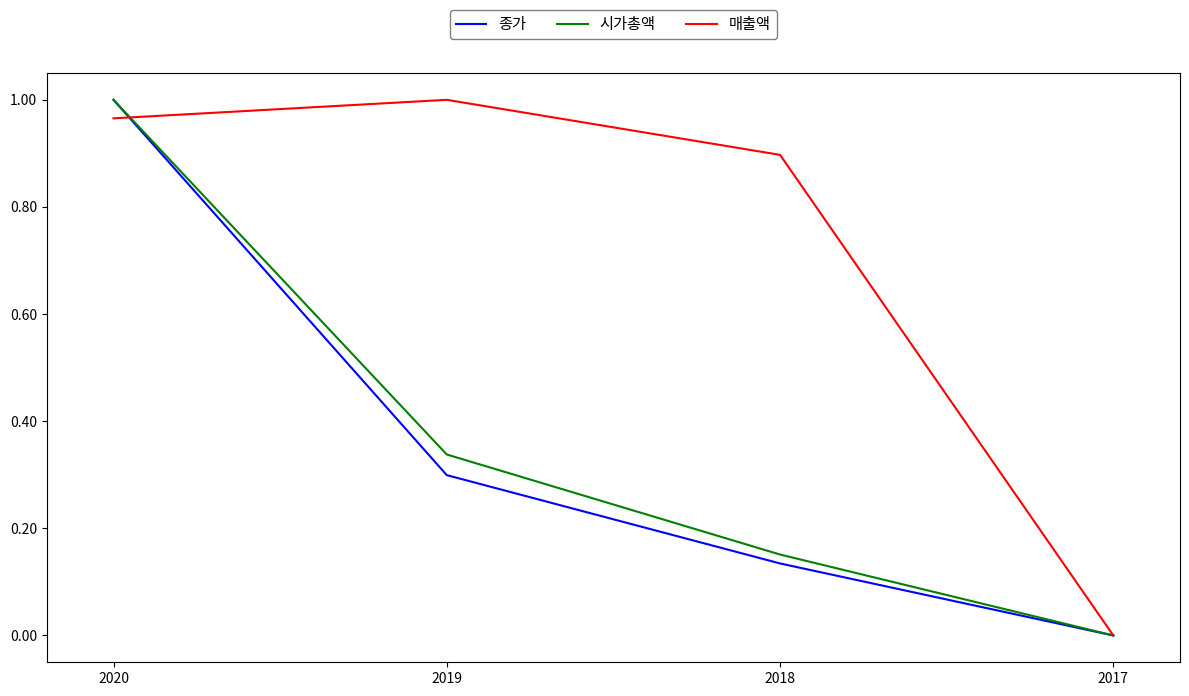

Which series has the largest total across all categories?

매출액